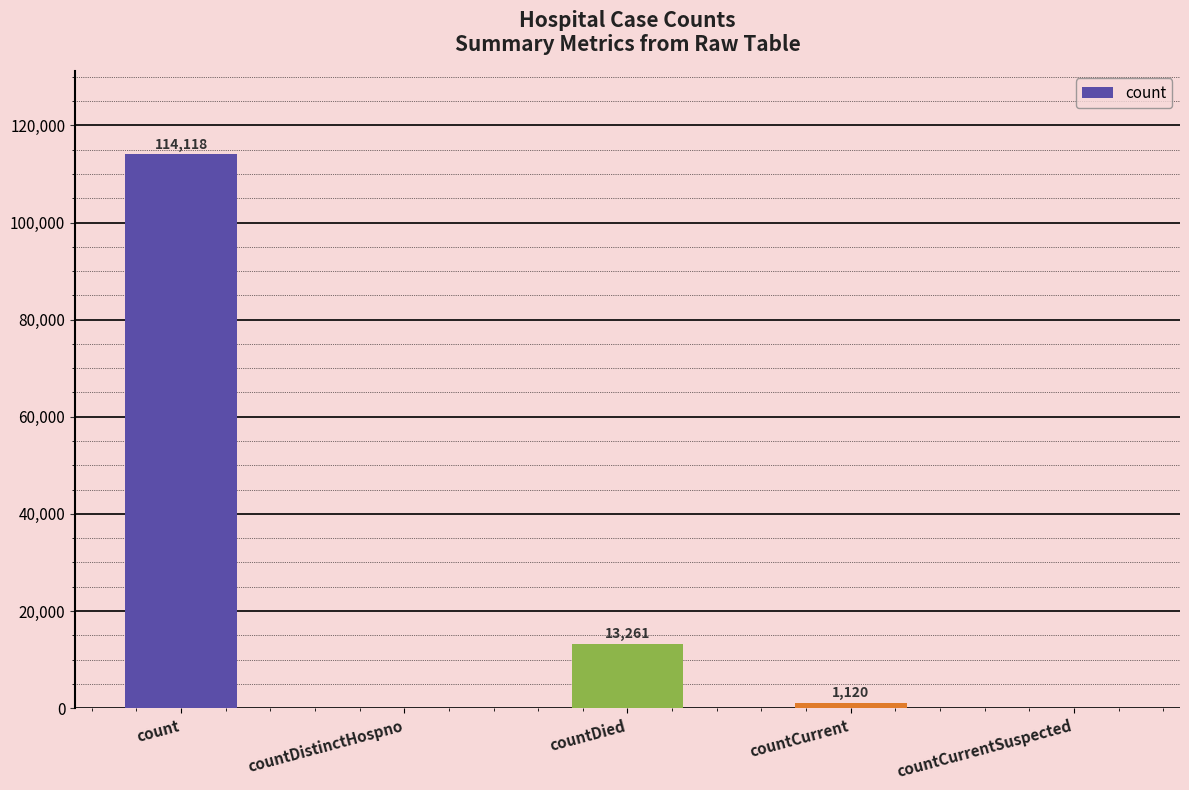

Reading right to left, extract all data points from this chart.

0	1120	13261	0	114118